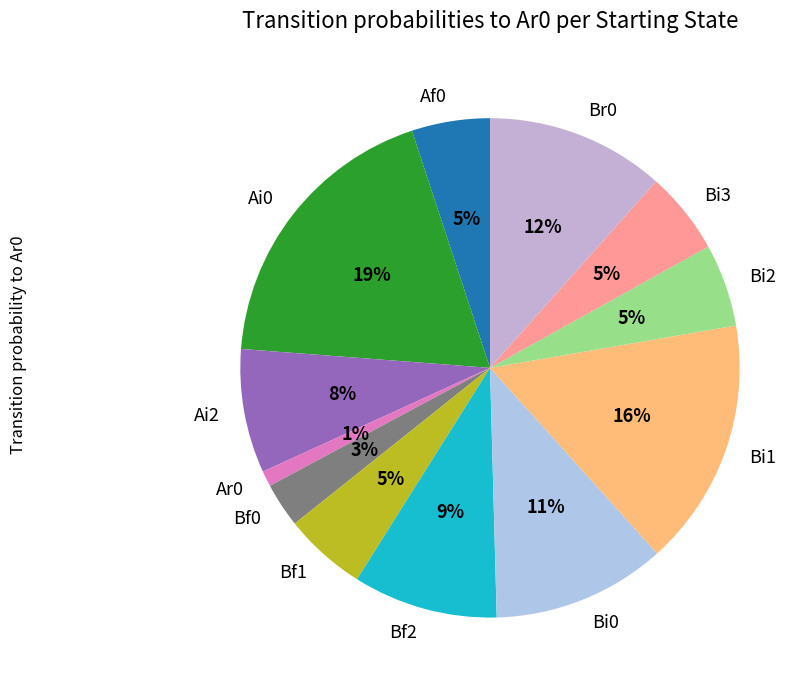

How many segments does this pie chart have?

12